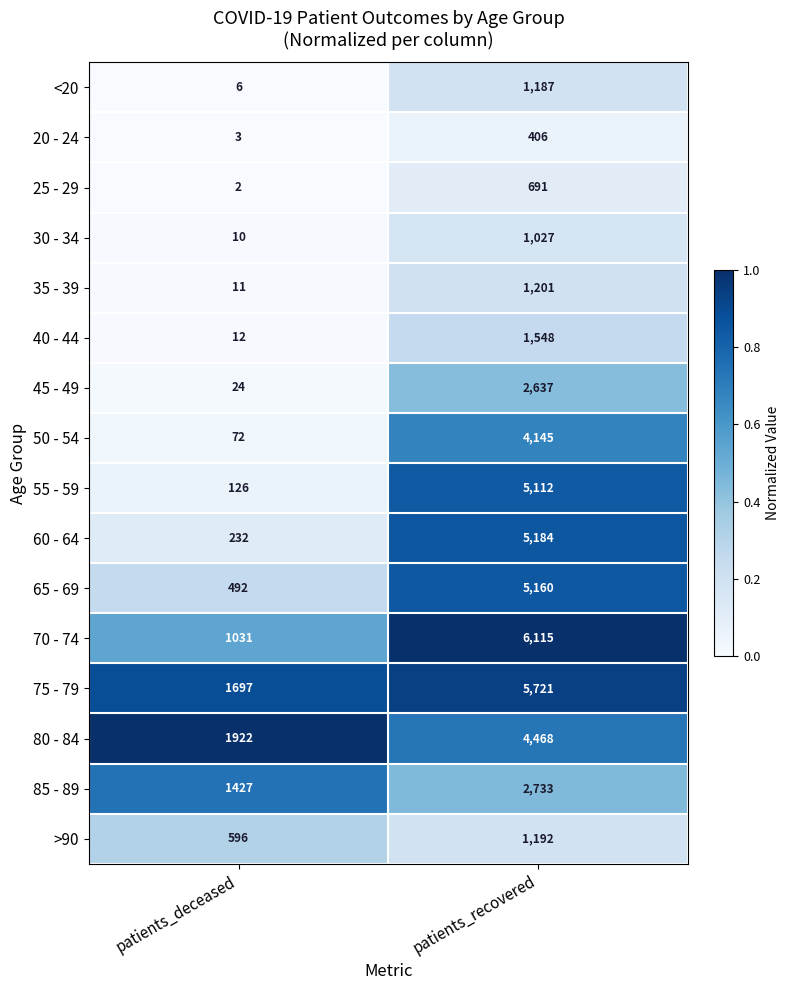

What is the total value across all series at patients_recovered?

48527